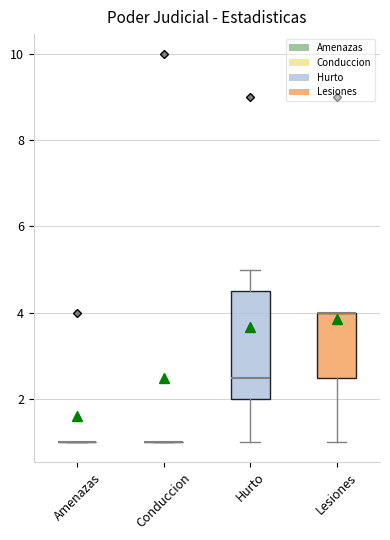

Reading left to right, transcribe this box plot: for each box, give where its median line is, the range the box spans, and where its two whiskers end, as read against the y-axis. The values are not printed on the chart, so give them approximately, as read against the axis.

Amenazas: box collapsed to a line at 1.0, whiskers 1.0 to 1.0
Conduccion: box collapsed to a line at 1.0, whiskers 1.0 to 1.0
Hurto: median 2.6, box 2.0 to 4.6, whiskers 1.0 to 5.0
Lesiones: median 4.0 (drawn on the box's upper edge), box 2.6 to 4.0, whiskers 1.0 to 4.0